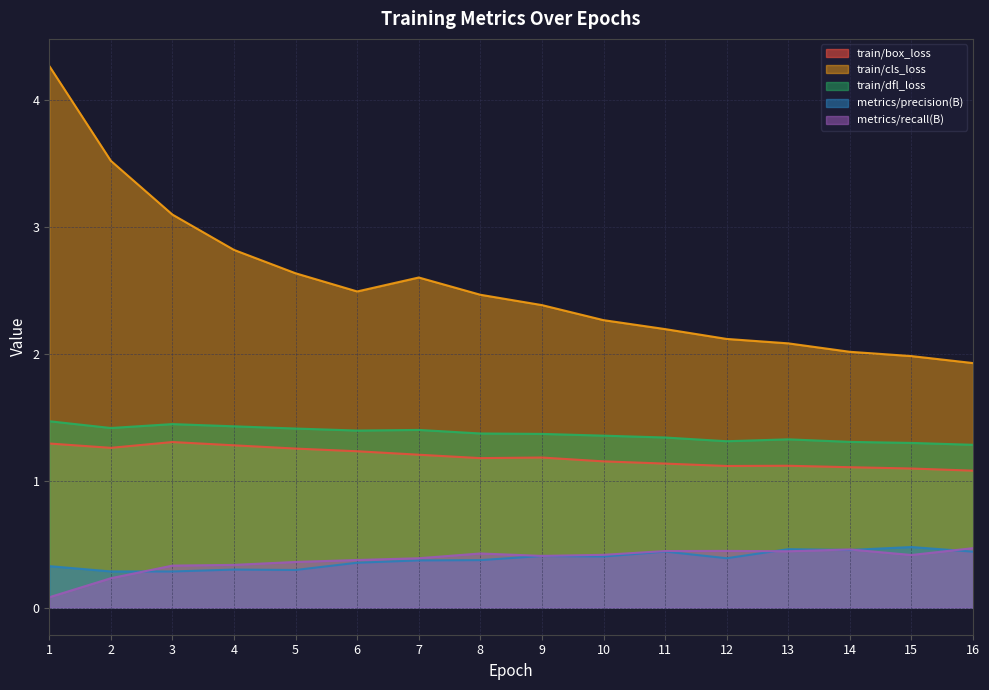

What is the minimum value shown in the chart?

0.1